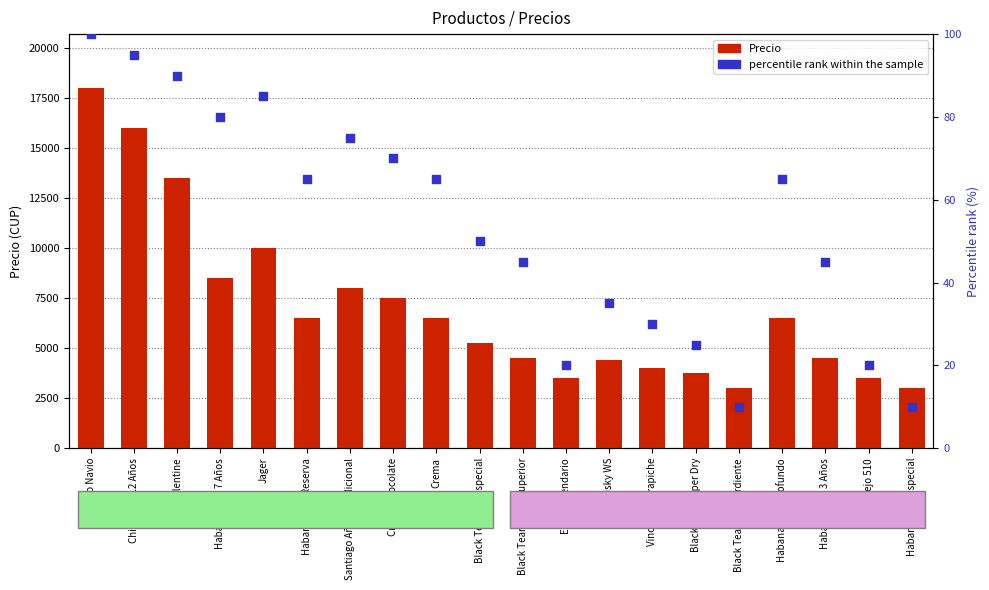

What are all the series names shown in the legend?

Precio, percentile rank